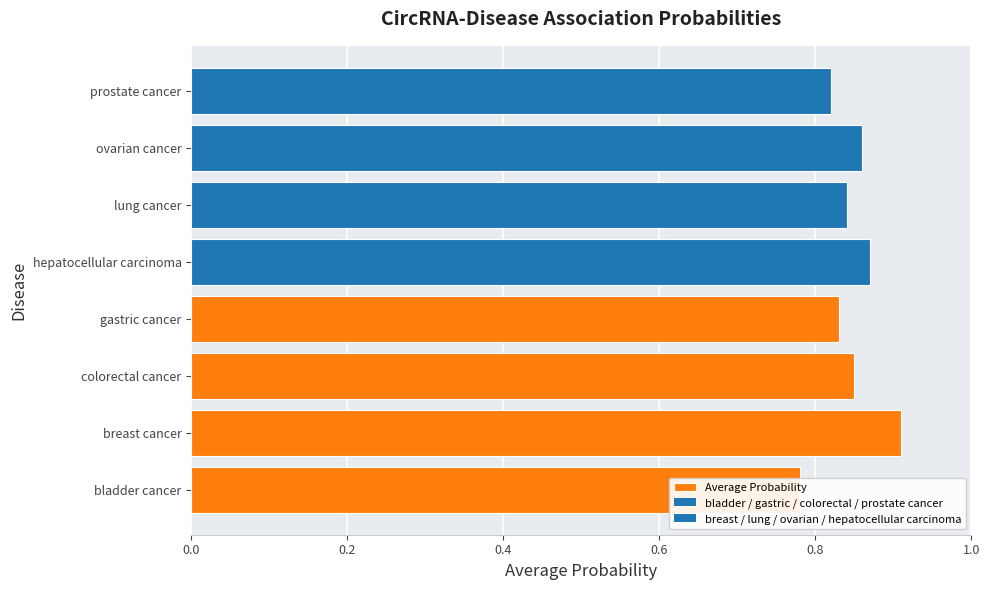

What is the value of the 8th bar from the left?

0.8